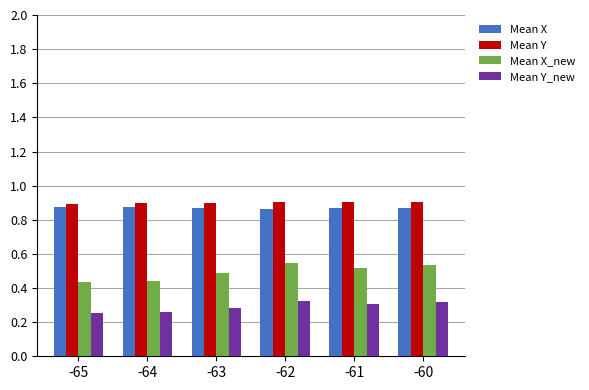

Which series has the widest spread of values?

Mean X_new